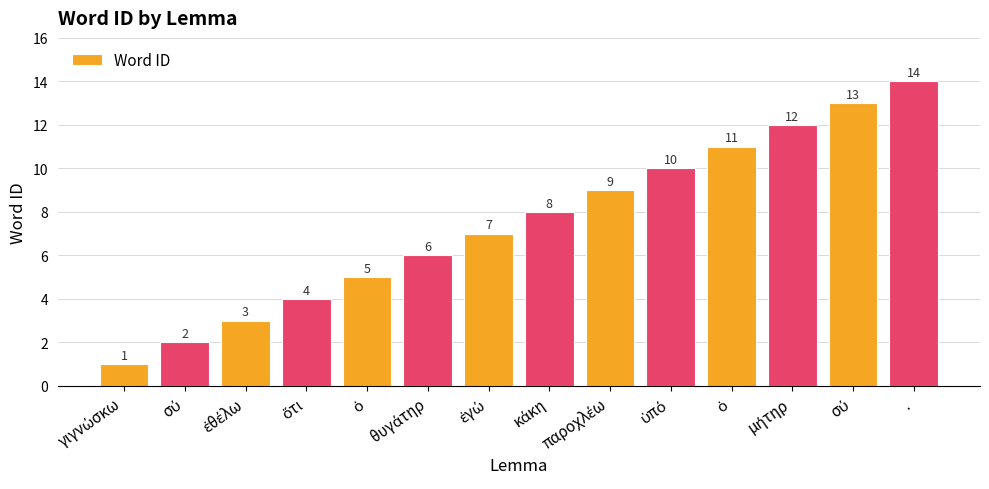

Reading left to right, what are all the values shown in this chart?

1	2	3	4	5	6	7	8	9	10	11	12	13	14